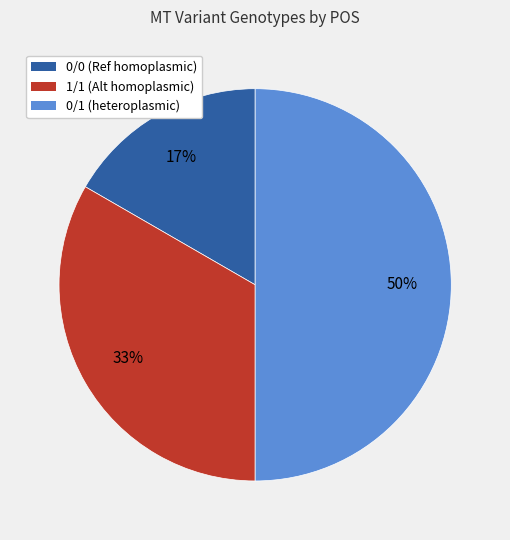

To the nearest percent, what portion does 0/0 (Ref homoplasmic) represent?

17%